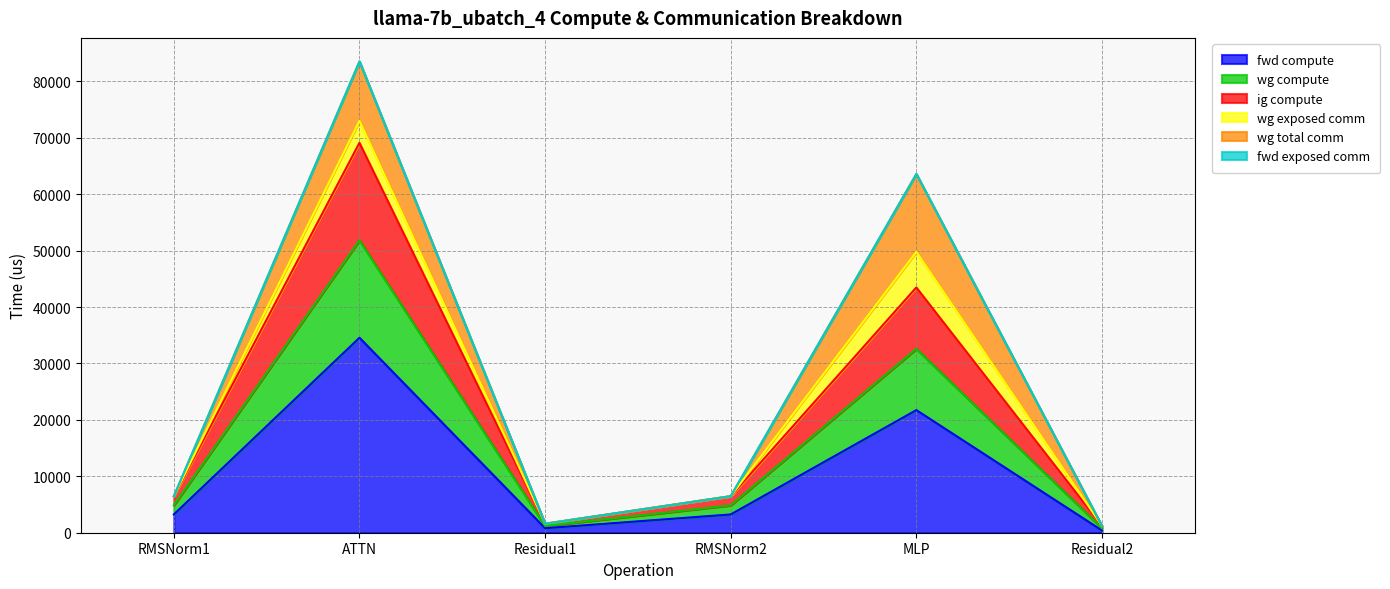

Does the chart have visible grid lines?

Yes